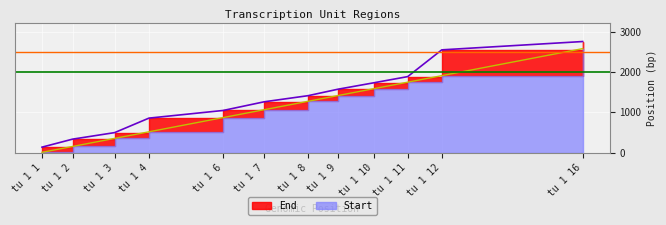

What is the sum of all Start values?

13469